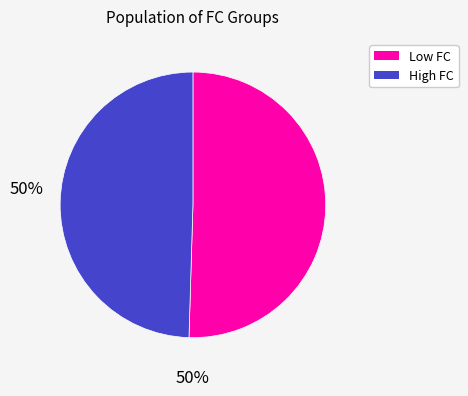

Is there any slice that represents more than half of the pie?

Yes